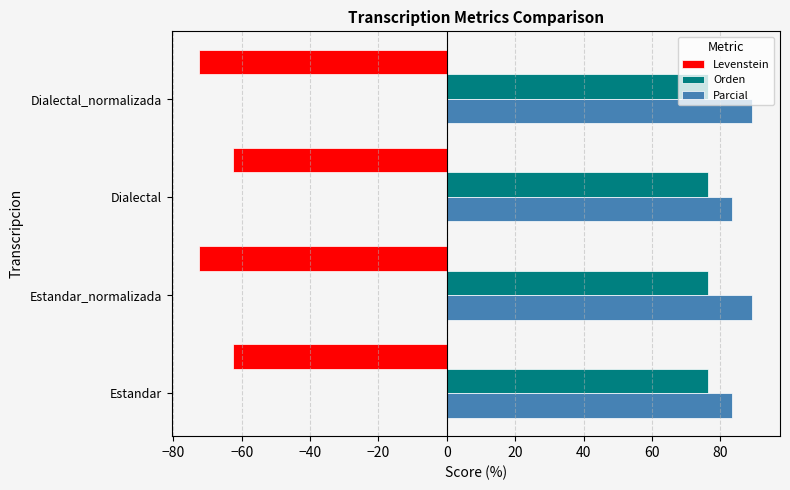

At Dialectal_normalizada, list the series in order from smallest to largest.

Levenstein, Orden, Parcial